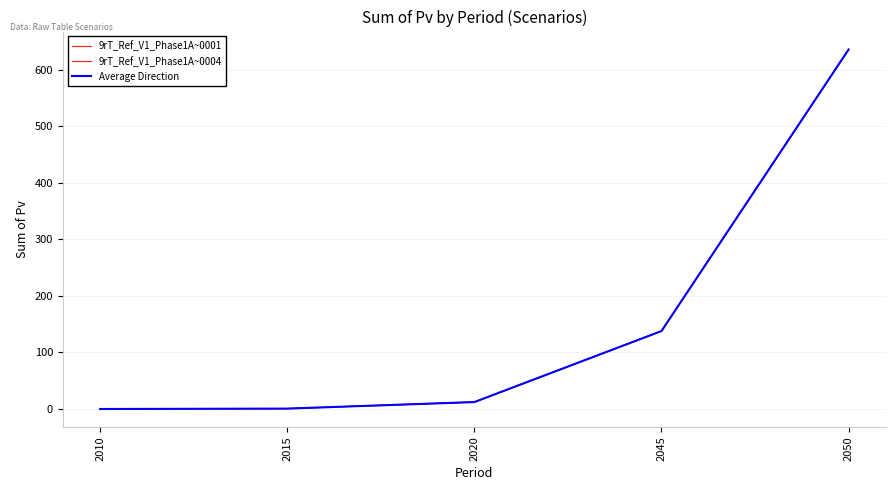

Reading left to right, transcribe all the data shown in this chart.

9rT_Ref_V1_Phase1A~0001: 0.0	0.7	12.3	137.9	635.6
9rT_Ref_V1_Phase1A~0004: 0.0	0.7	12.3	137.9	635.6
Average Direction: 0.0	0.7	12.3	137.9	635.6